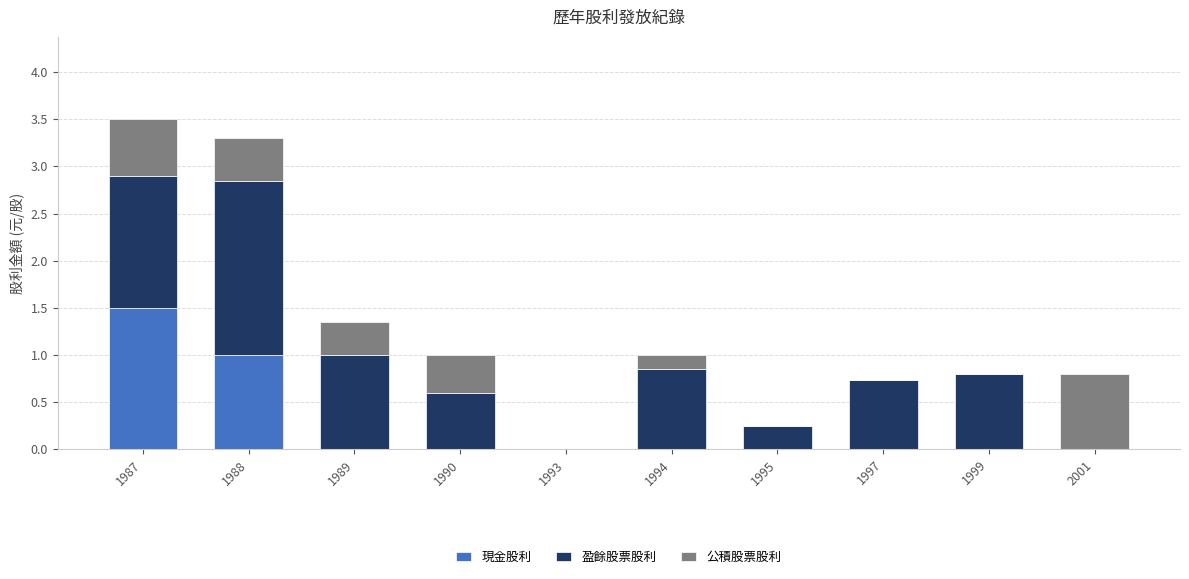

The value of 現金股利 at 1988 is 0.4. True or false?

False